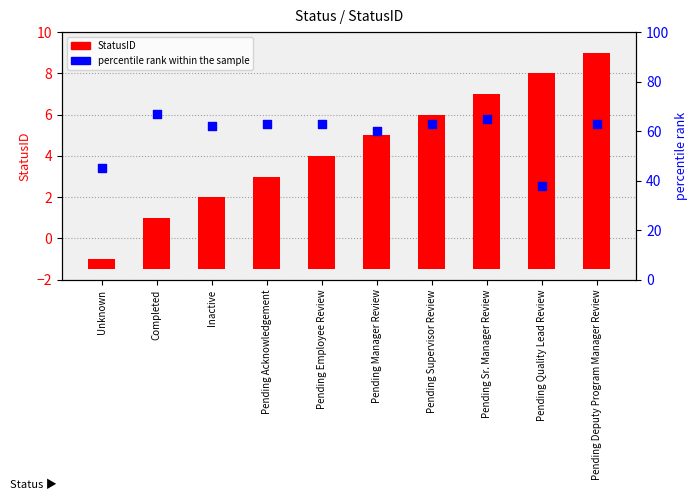

What is the total value across all series at Inactive?

65.5